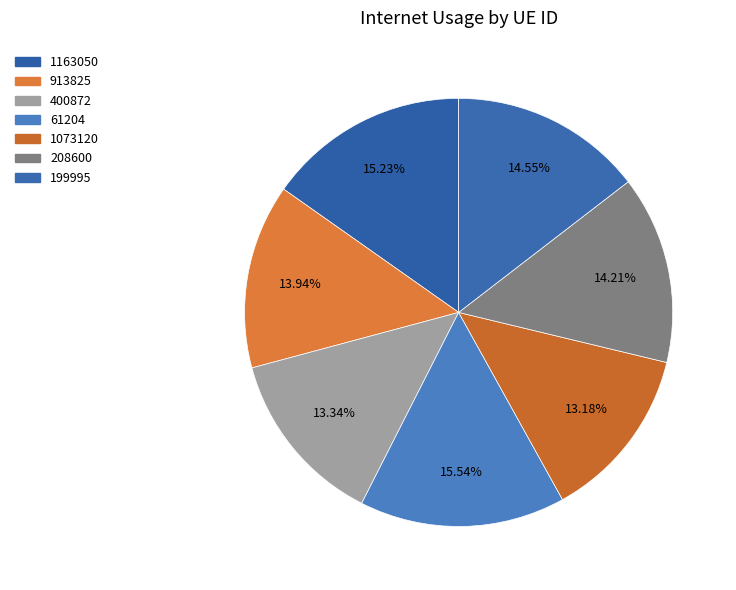

True or false: 61204 accounts for 16% of the total.

True